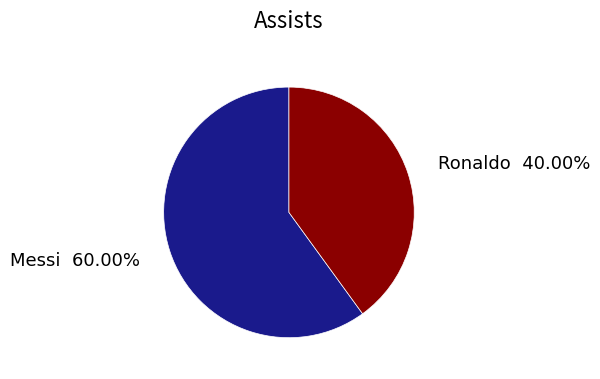

Is there a majority slice in this chart?

Yes